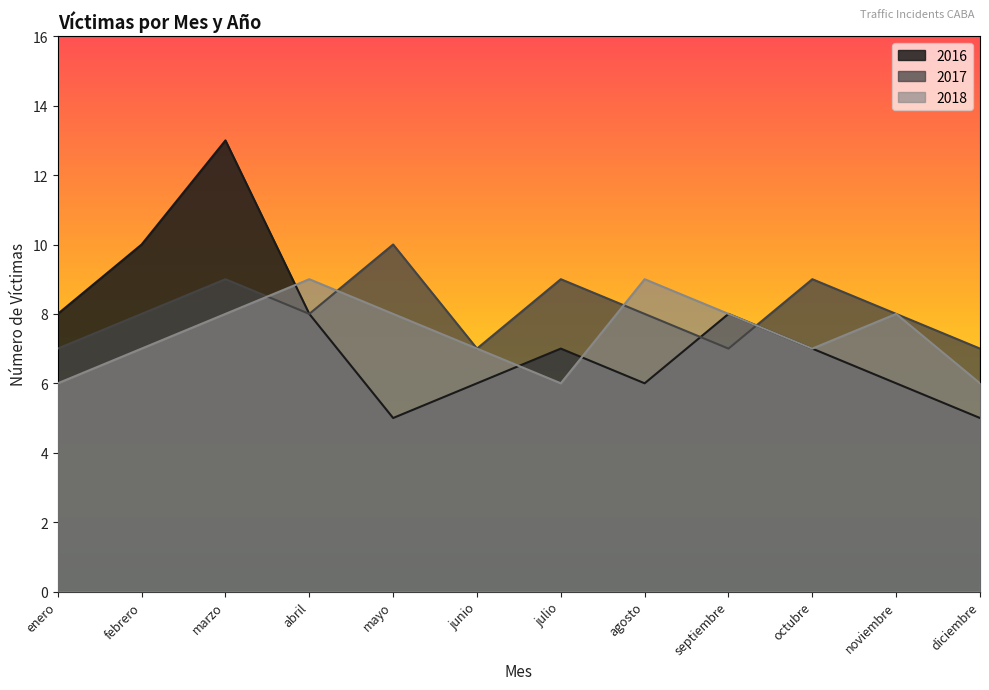

How many data points does each series have?

12